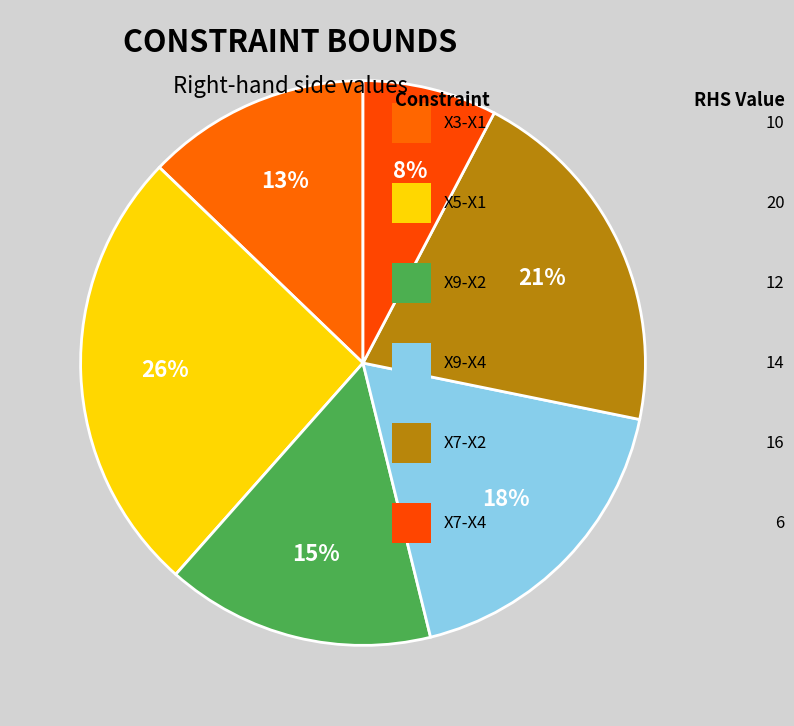

Count the number of slices in the pie.

6